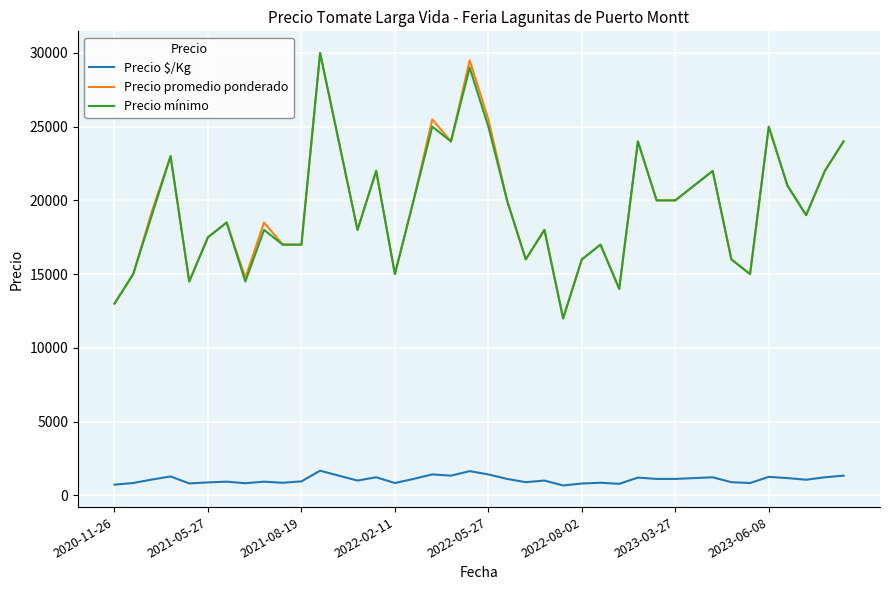

What is the maximum value shown in the chart?

30000